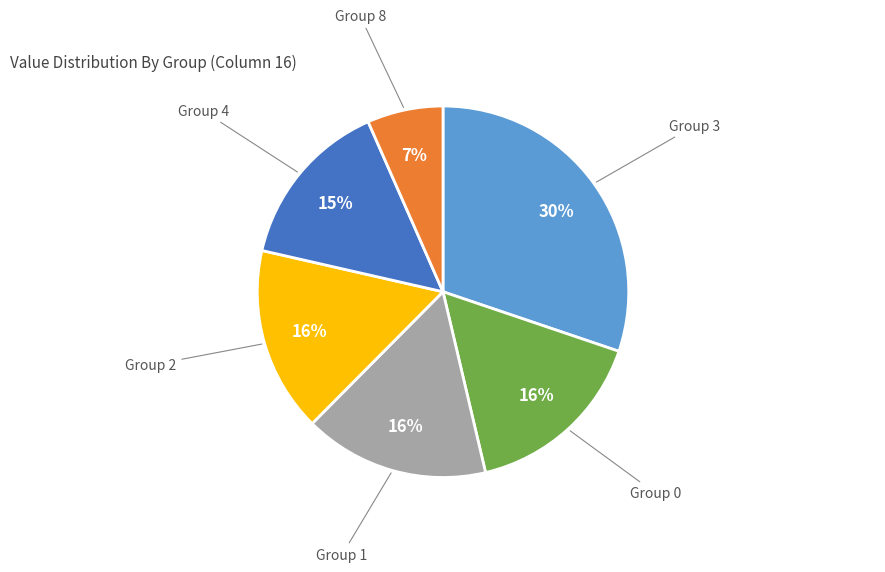

To the nearest percent, what is the average slice percentage?

17%